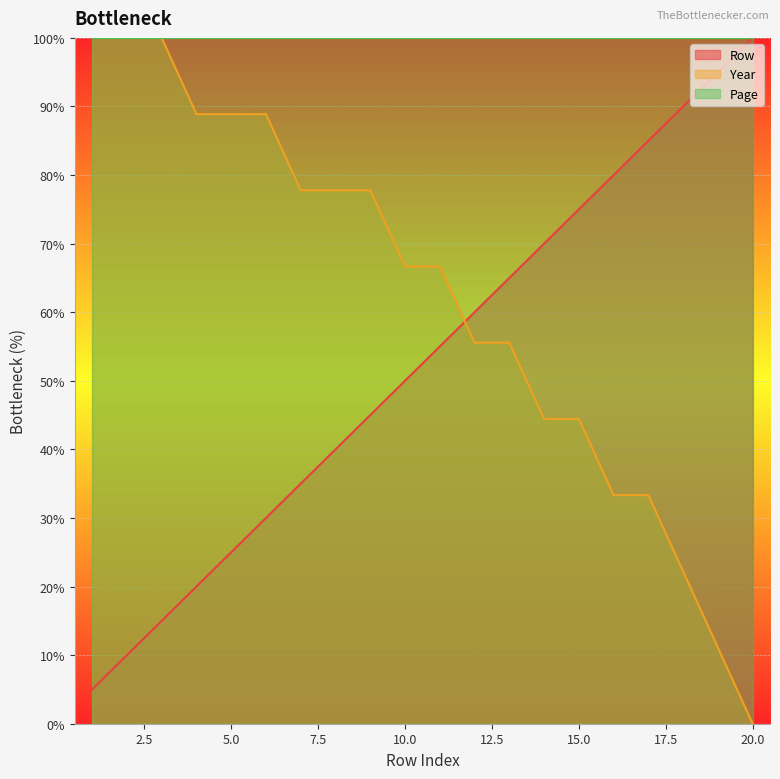

List the series in order of their overall mean, highest first.

Page, Year, Row